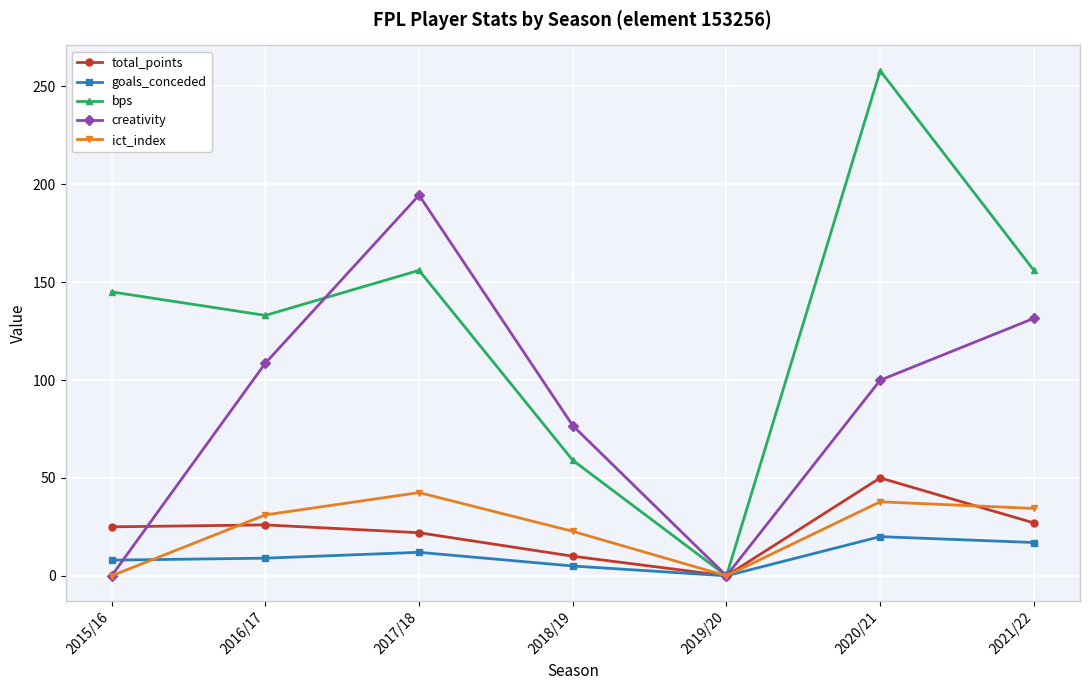

The ict_index series shows 31.1 at 2016/17. True or false?

True